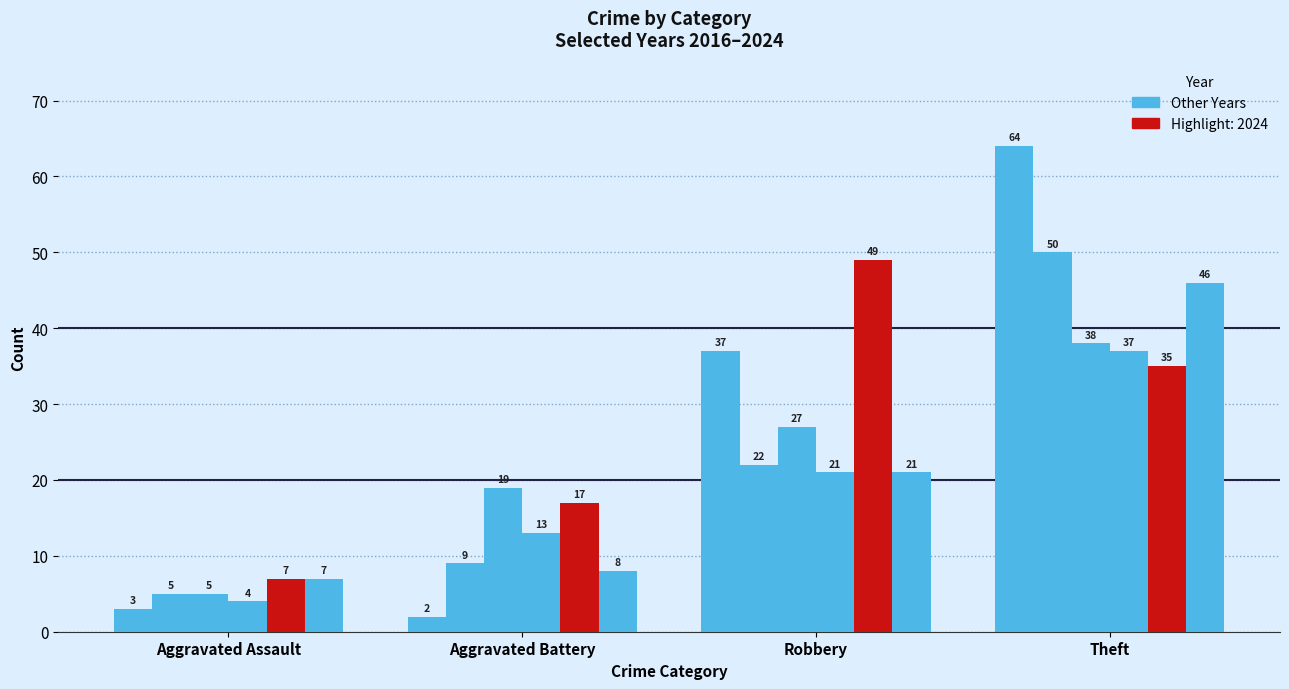

How many series are shown in this chart?

6